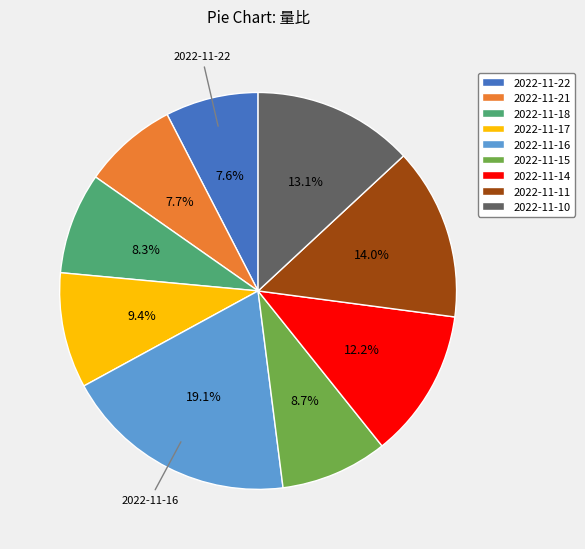

What is the largest slice in the pie chart?

2022-11-16